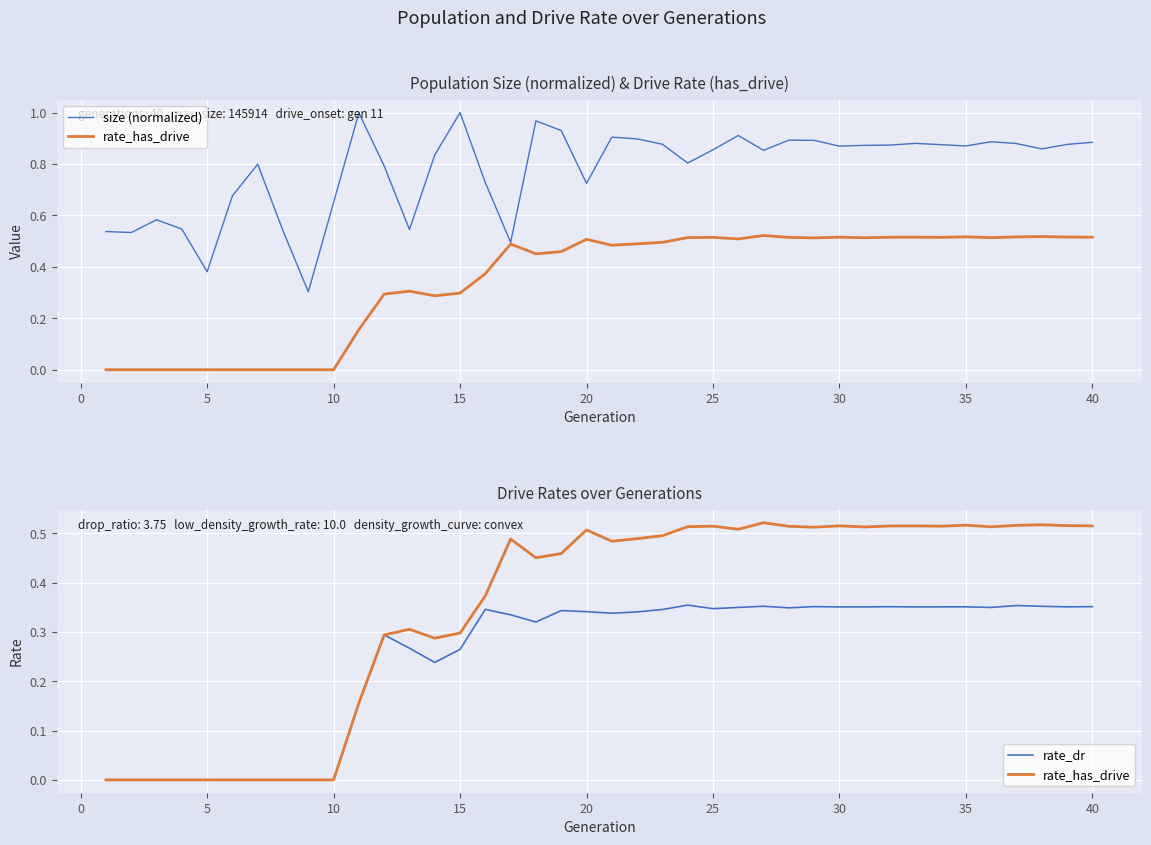

What is the difference between the second highest and minimum values in the size (normalized) series?

0.7